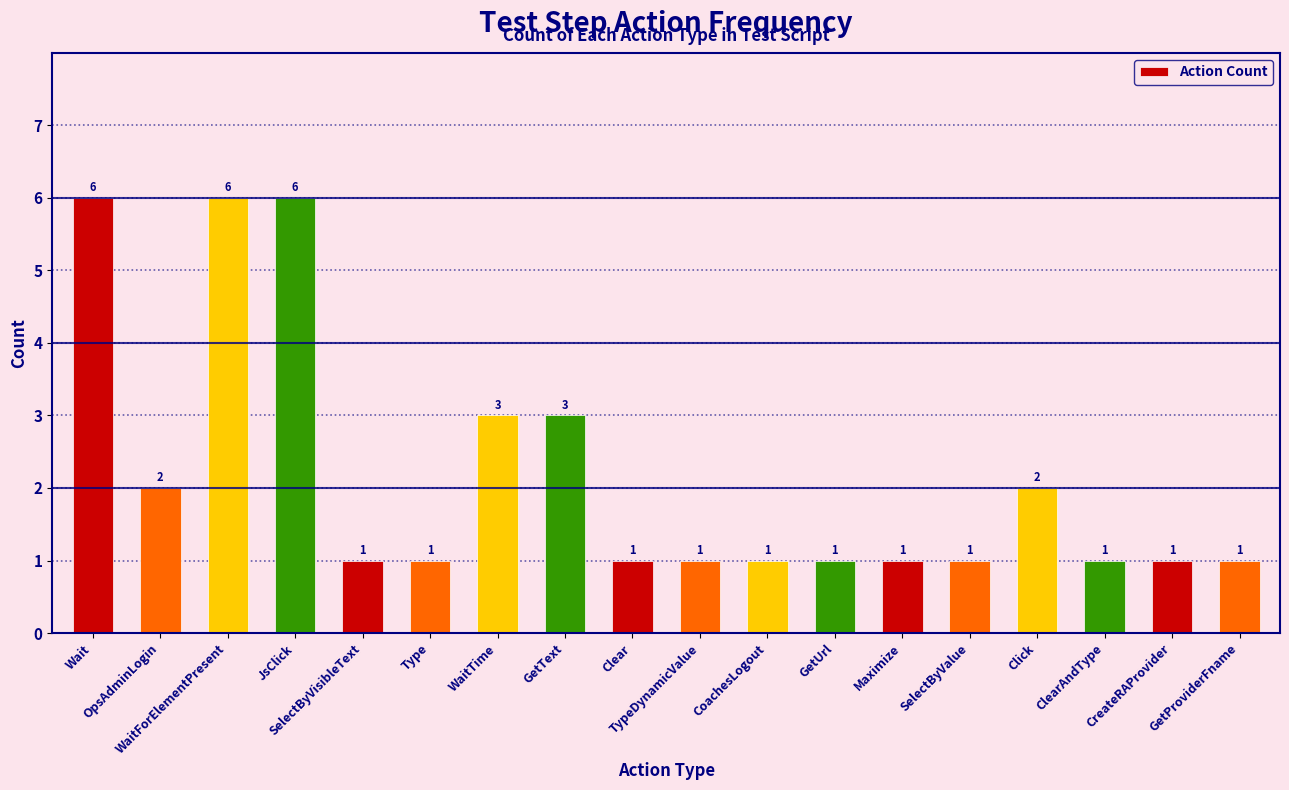

What is the label of the 5th bar from the left?

SelectByVisibleText